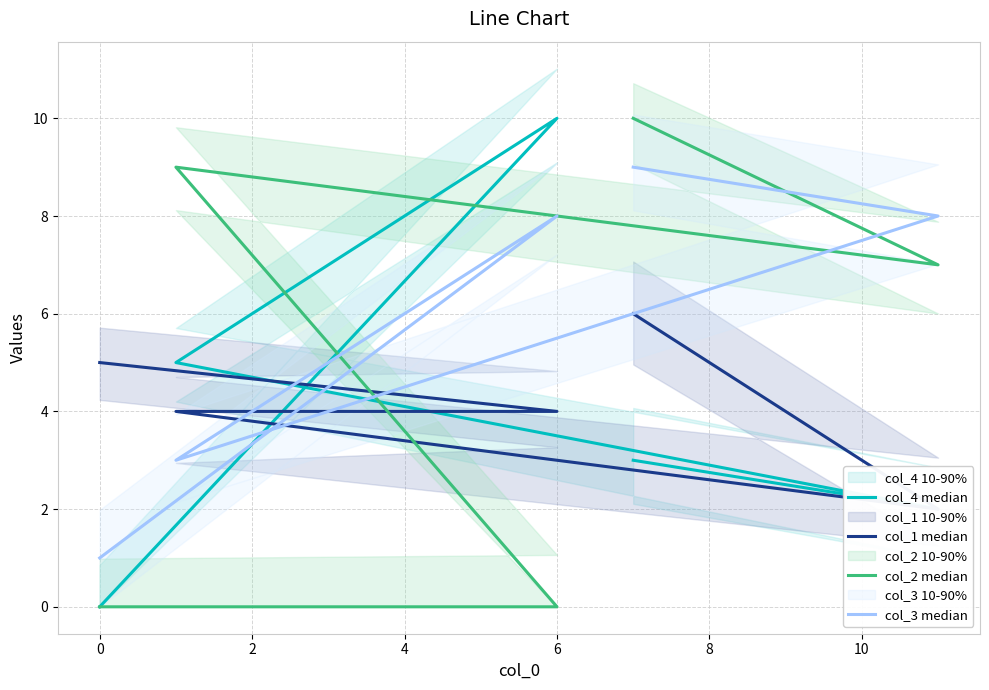

What are all the series names shown in the legend?

col_4 median, col_1 median, col_2 median, col_3 median